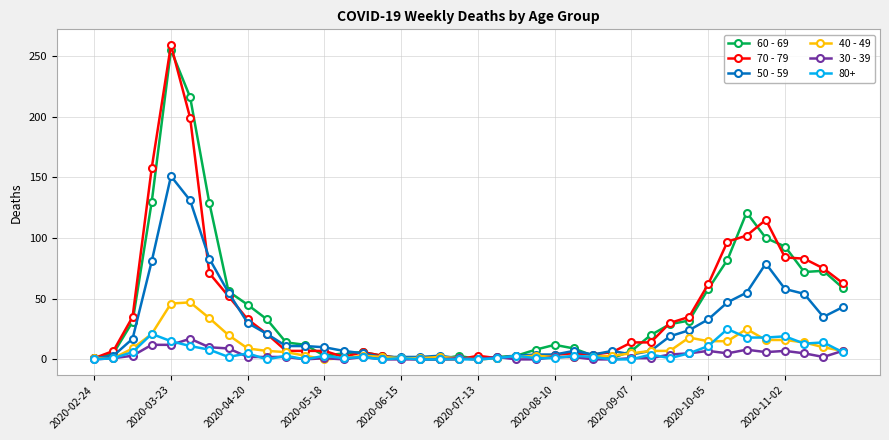

Which series has the largest range (max minus min)?

70 - 79